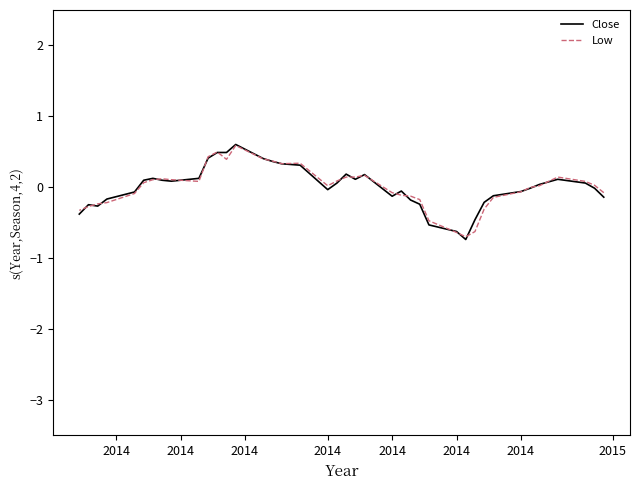

In Low, how many points are higher than both neighbors (excluding endpoints)?

6